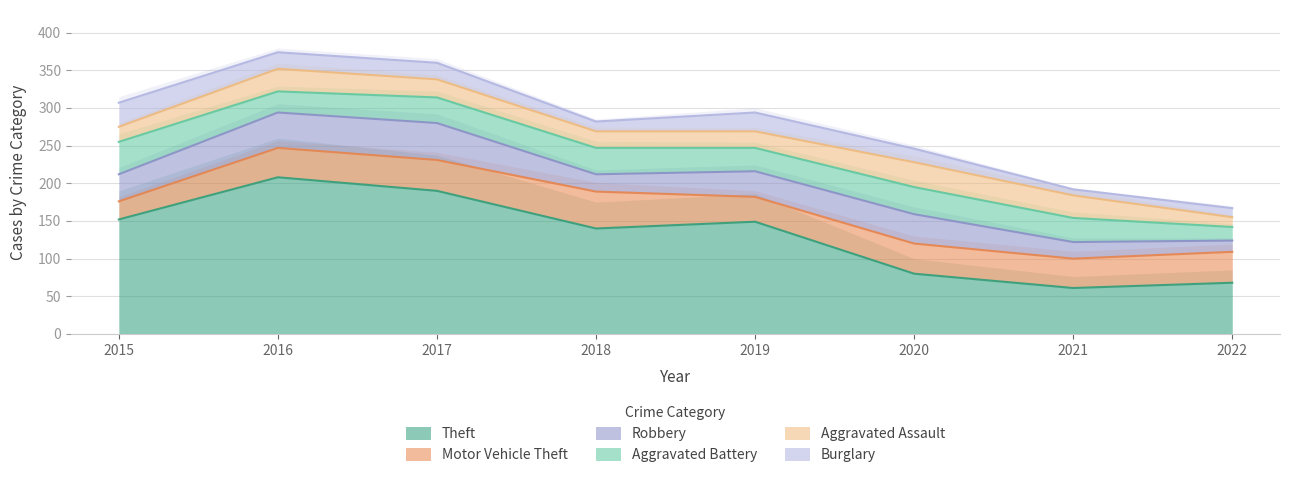

How many lines are shown in the chart?

6